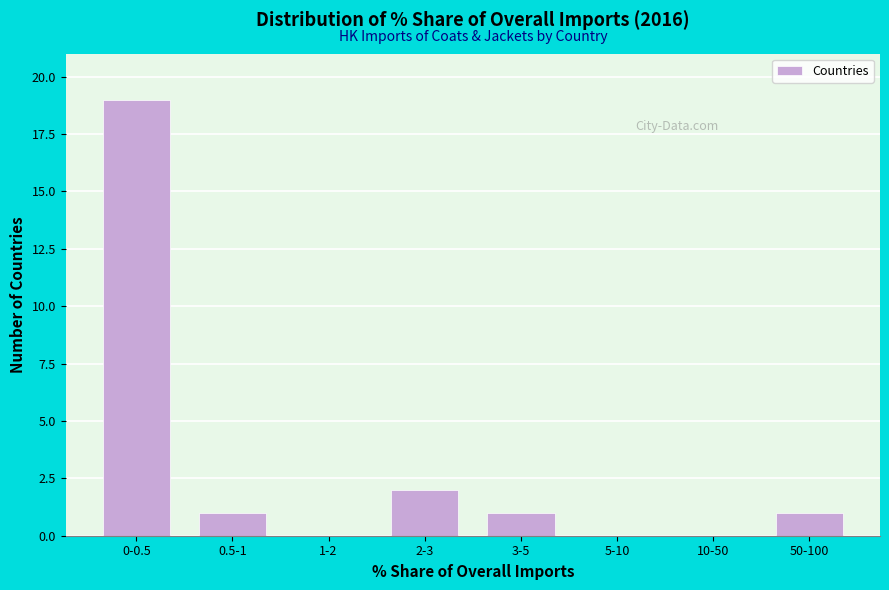

Reading left to right, list all the values displayed in this chart.

0-0.5=19	0.5-1=1	1-2=0	2-3=2	3-5=1	5-10=0	10-50=0	50-100=1